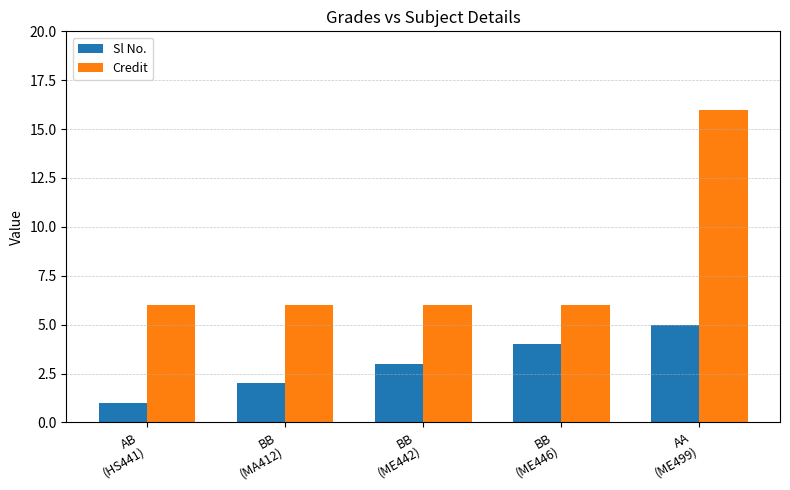

At which category does the chart reach its peak across all series?

AA
(ME499)